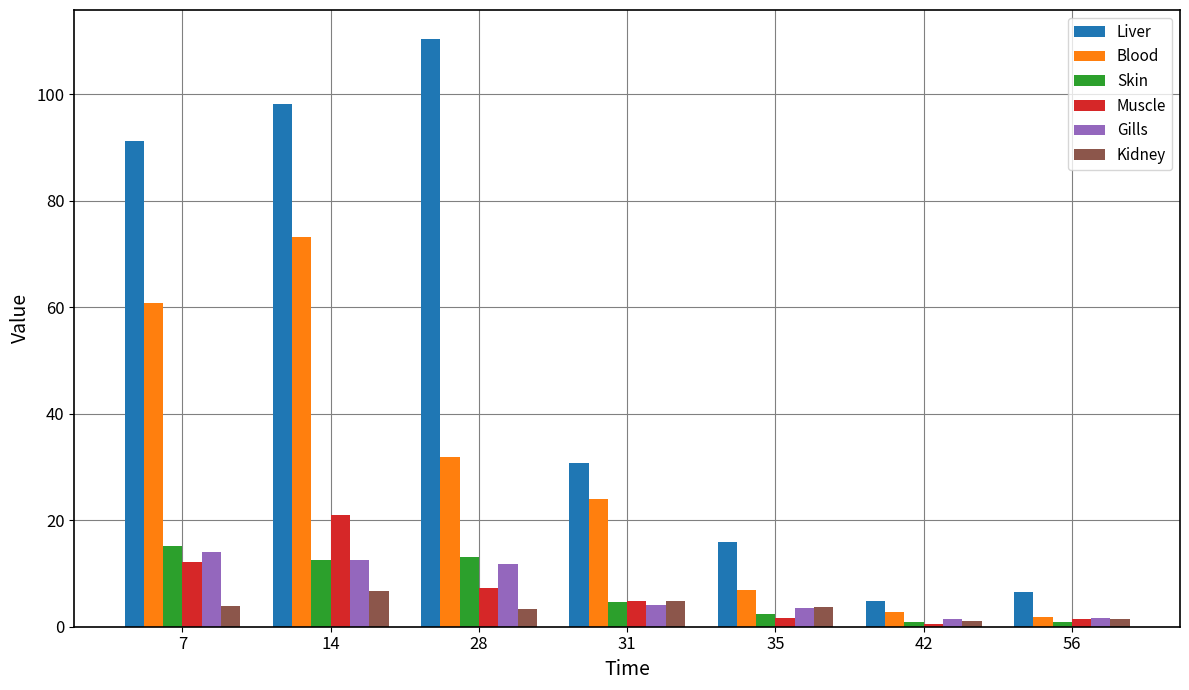

Which series has the largest total across all categories?

Liver